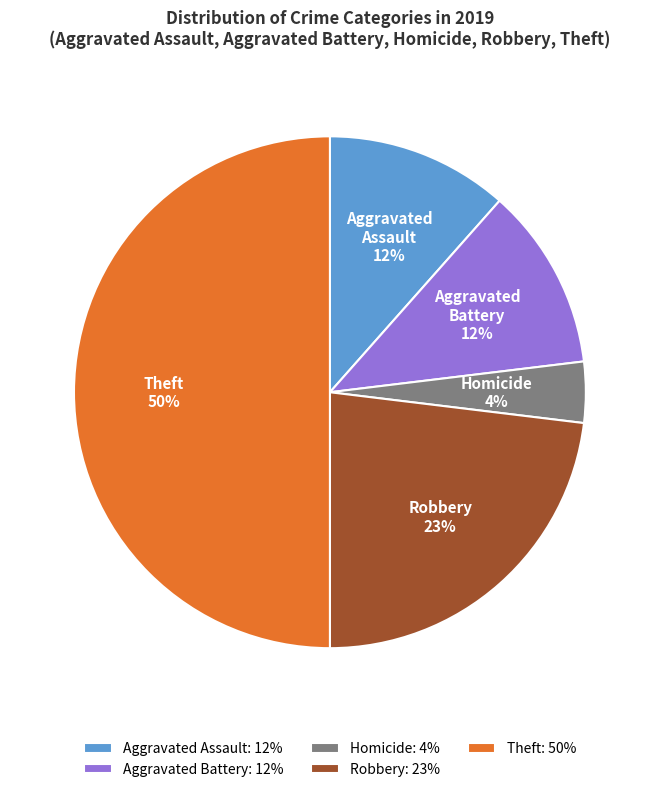

Which category has the biggest portion of the pie?

Theft: 50%